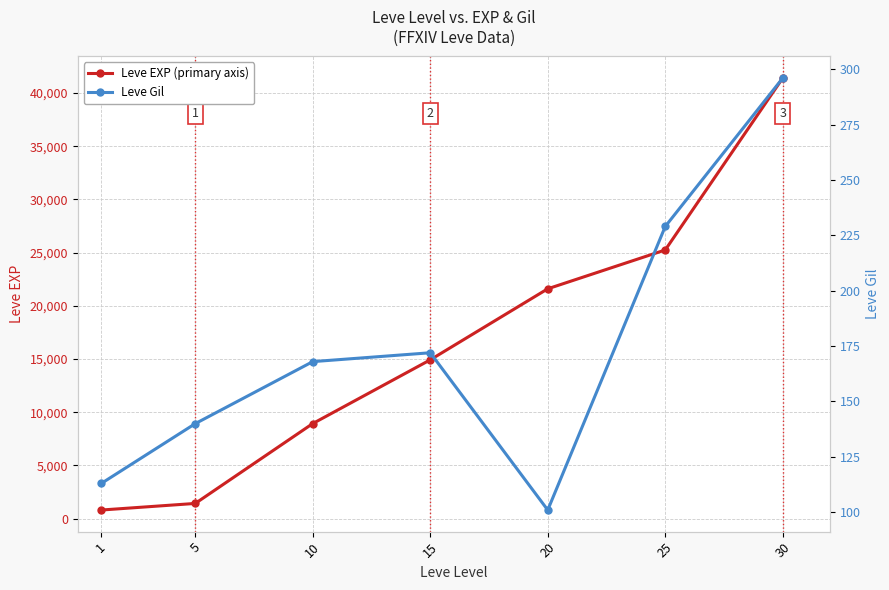

How many data points in Leve Gil are less than 168?

3